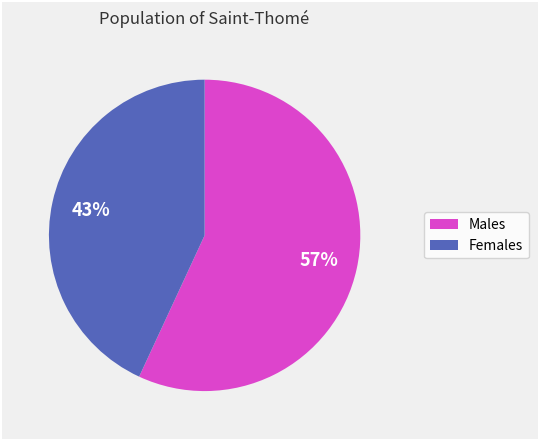

To the nearest percent, what is the average slice percentage?

50%